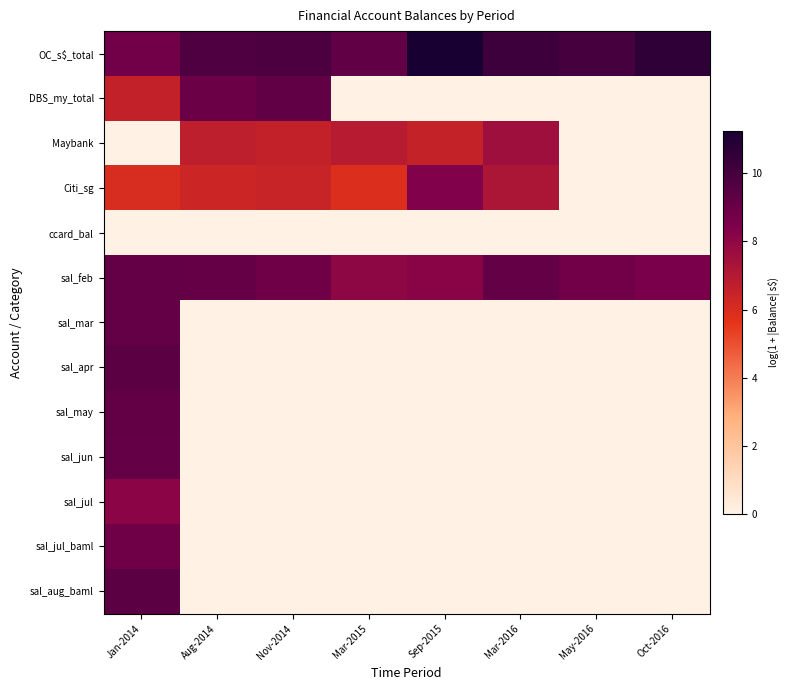

List the series in order of their peak value, lowest first.

ccard_bal, Maybank, sal_jul, Citi_sg, sal_jul_baml, sal_mar, sal_jun, sal_feb, sal_may, DBS_my_total, sal_aug_baml, sal_apr, OC_s$_total